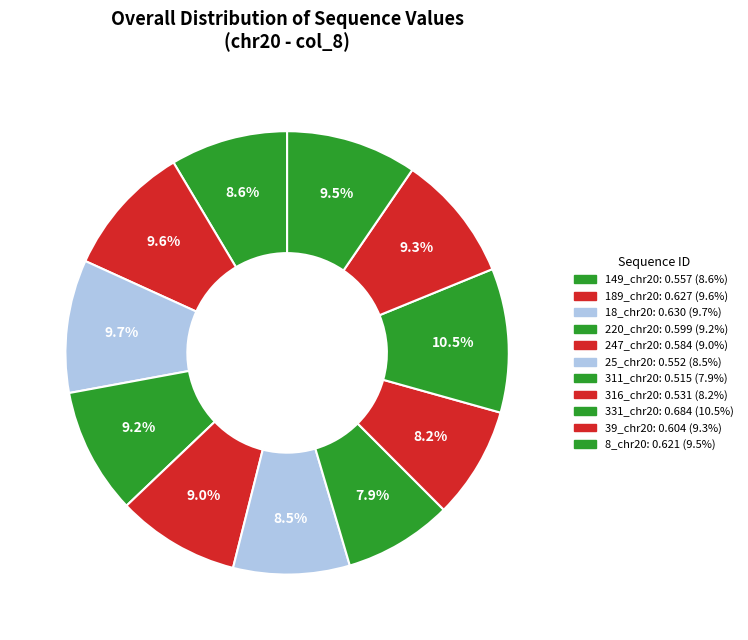

Does any single category account for the majority?

No